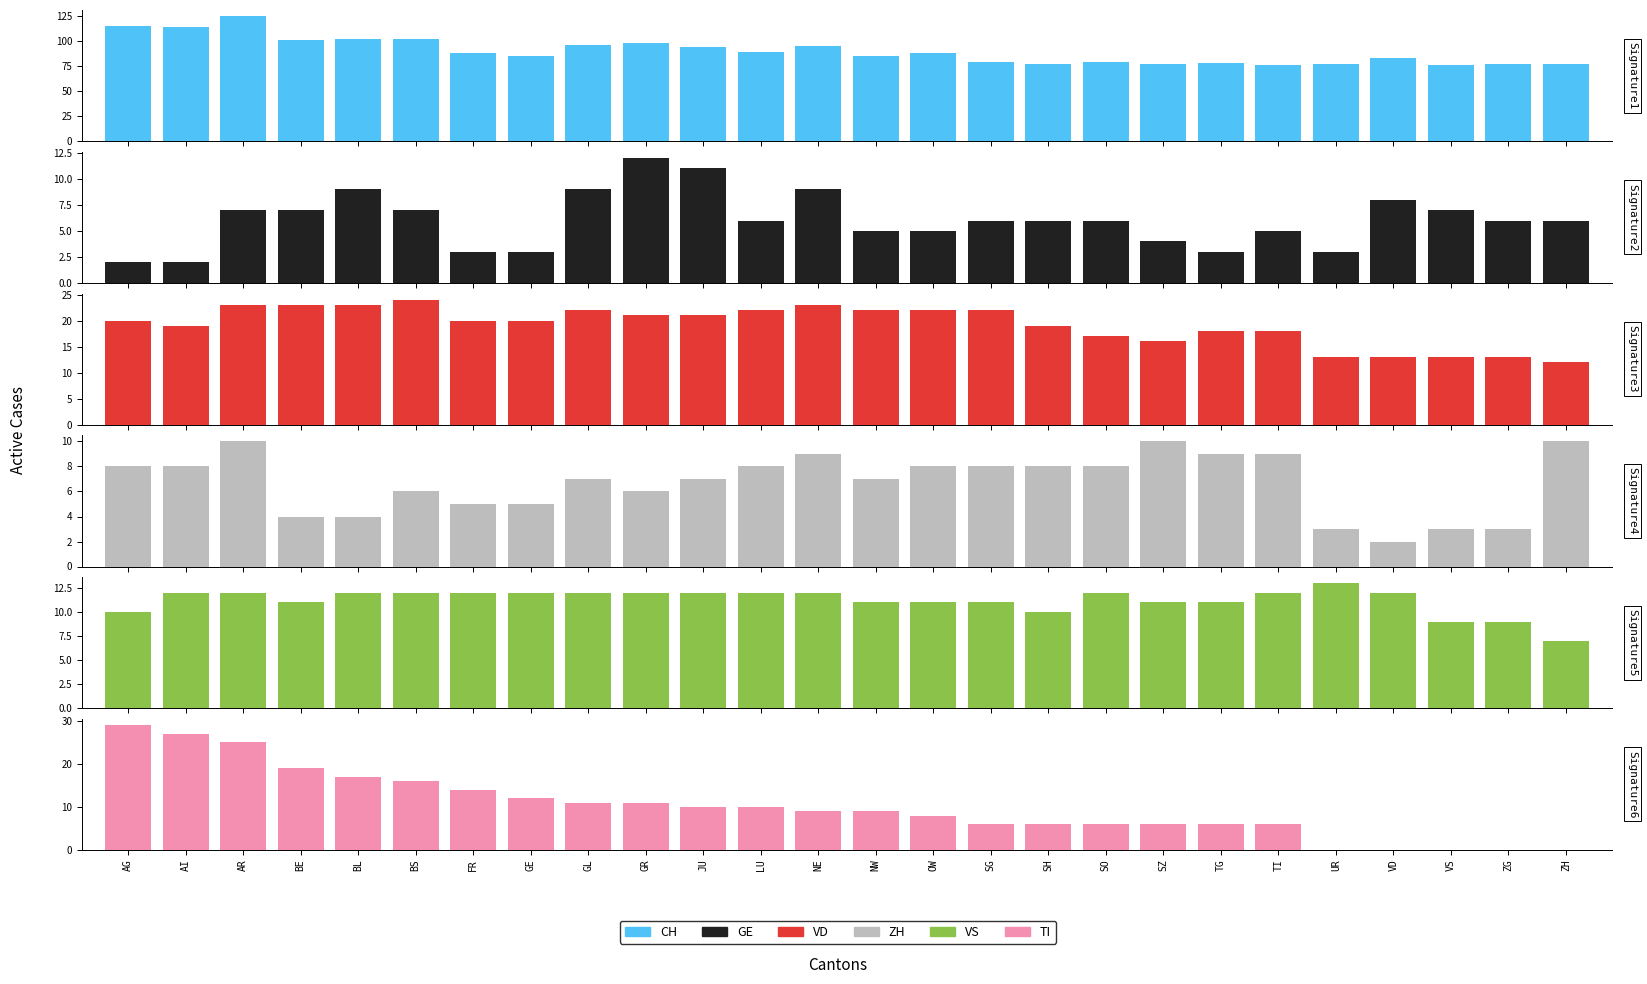

What is the maximum value for VS?

13